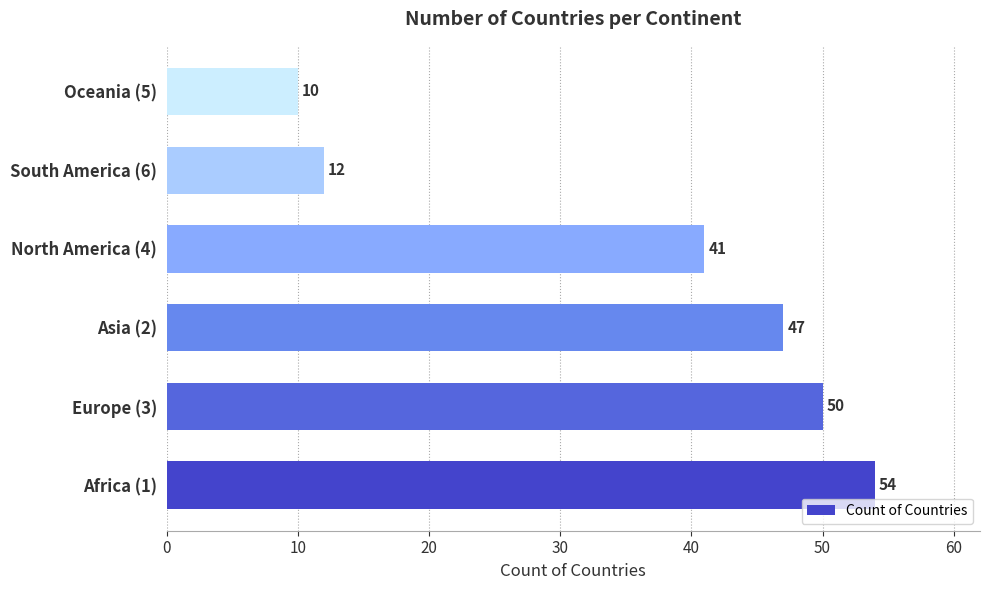

What is the greatest value displayed?

54